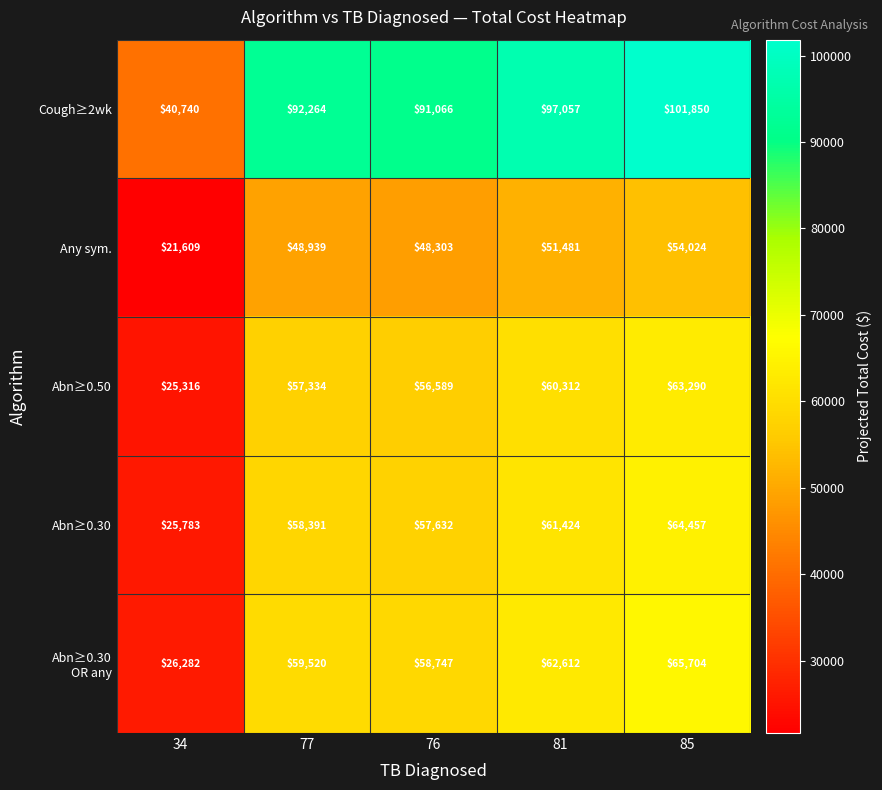

What is the minimum value shown in the chart?

21609